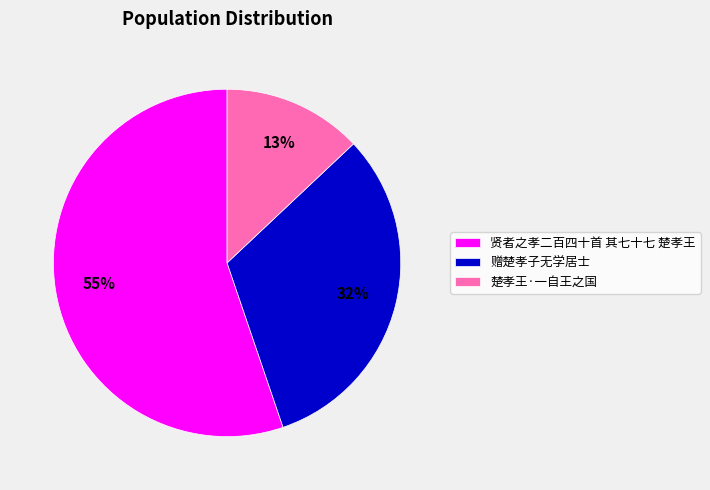

Which has a higher value, 赠楚孝子无学居士 or 贤者之孝二百四十首 其七十七 楚孝王?

贤者之孝二百四十首 其七十七 楚孝王